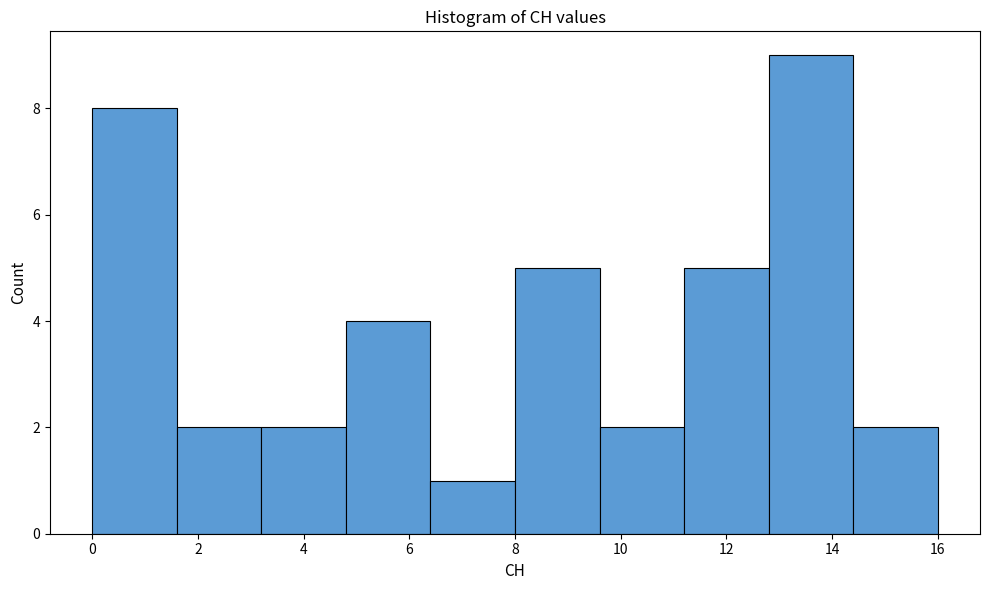

How tall is the bar that spans 0.0 to 1.6 on the x-axis? The values are not printed on the chart, so give them approximately, as read against the axis.

8